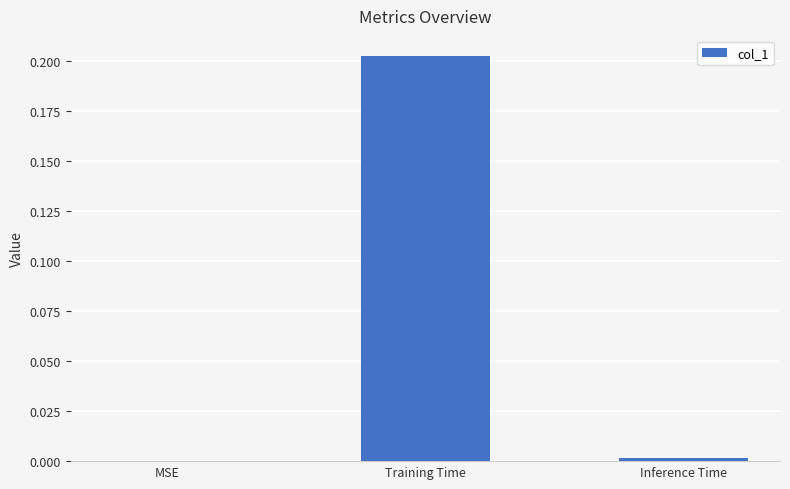

Which label corresponds to the largest value in the chart?

Training Time